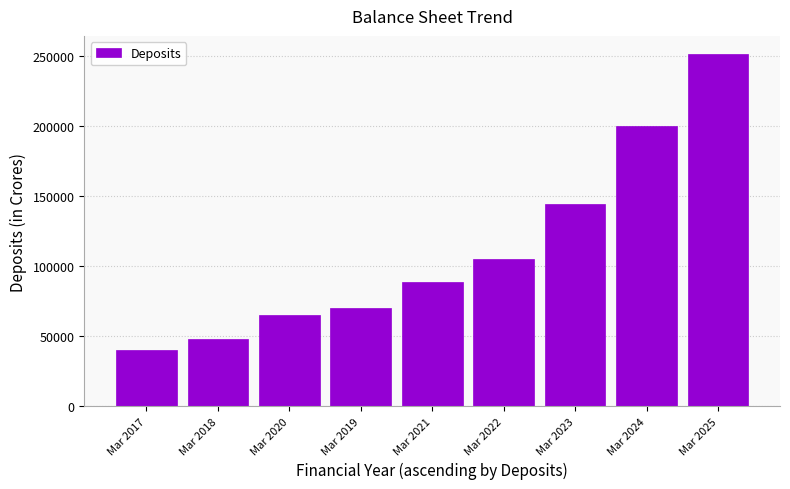

Approximately how many times larger is the value at Mar 2019 compared to Mar 2020?

1.1